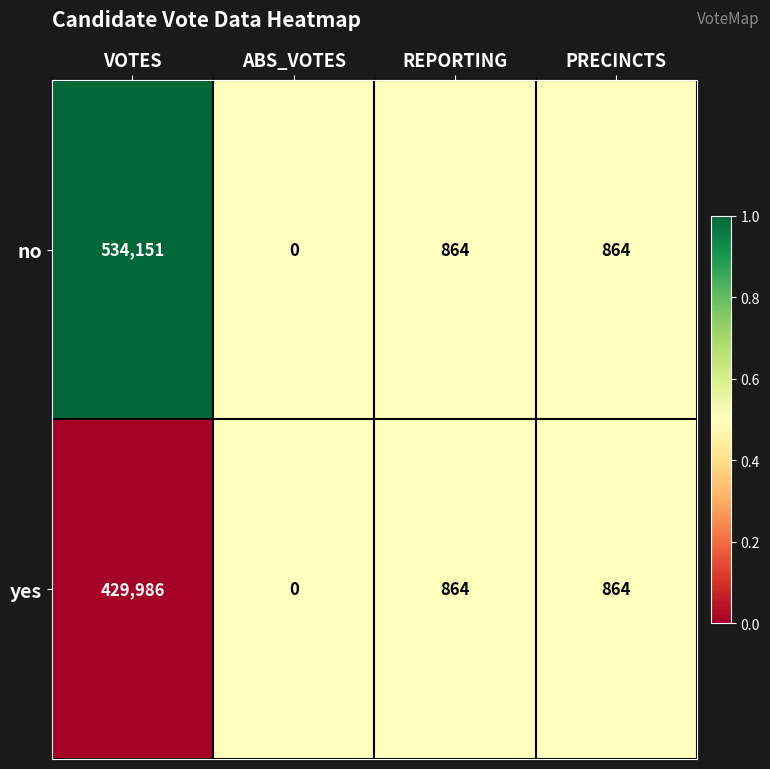

Is it true that no equals 864 at REPORTING?

True